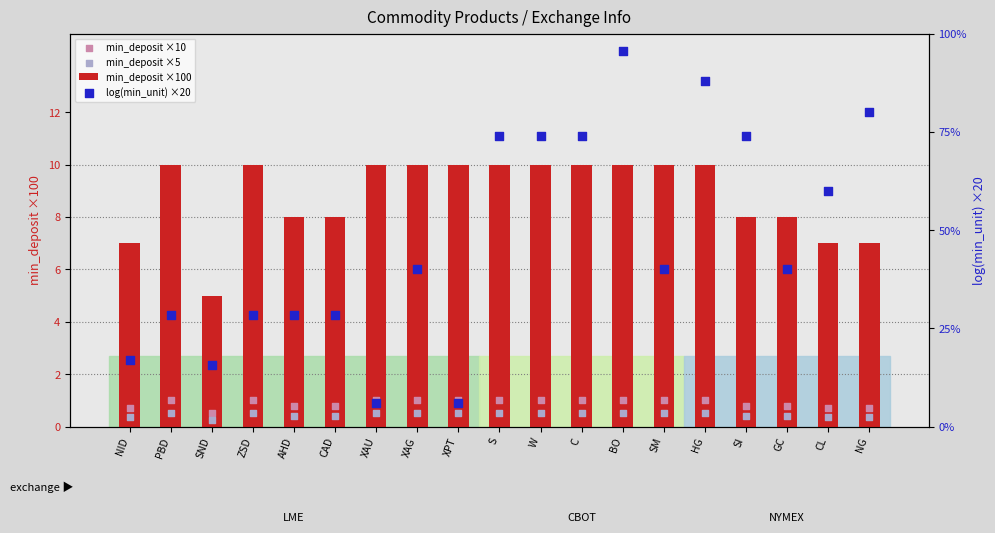

What is the total value across all series at XPT?

17.5